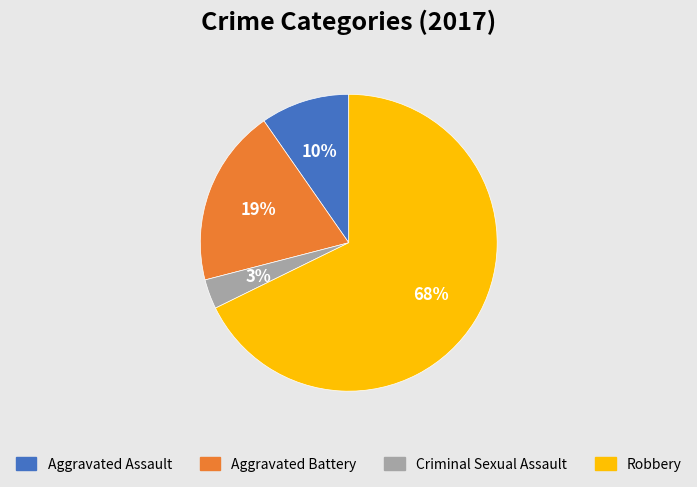

Which has a higher value, Aggravated Battery or Criminal Sexual Assault?

Aggravated Battery